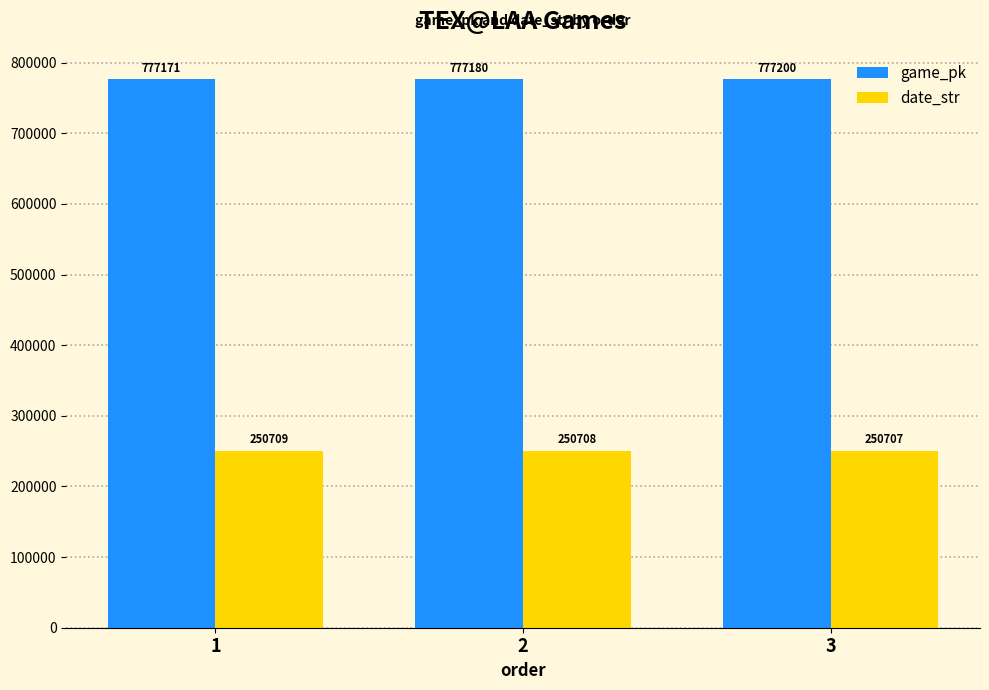

Count the game_pk values in the range 777171 to 777200.

3